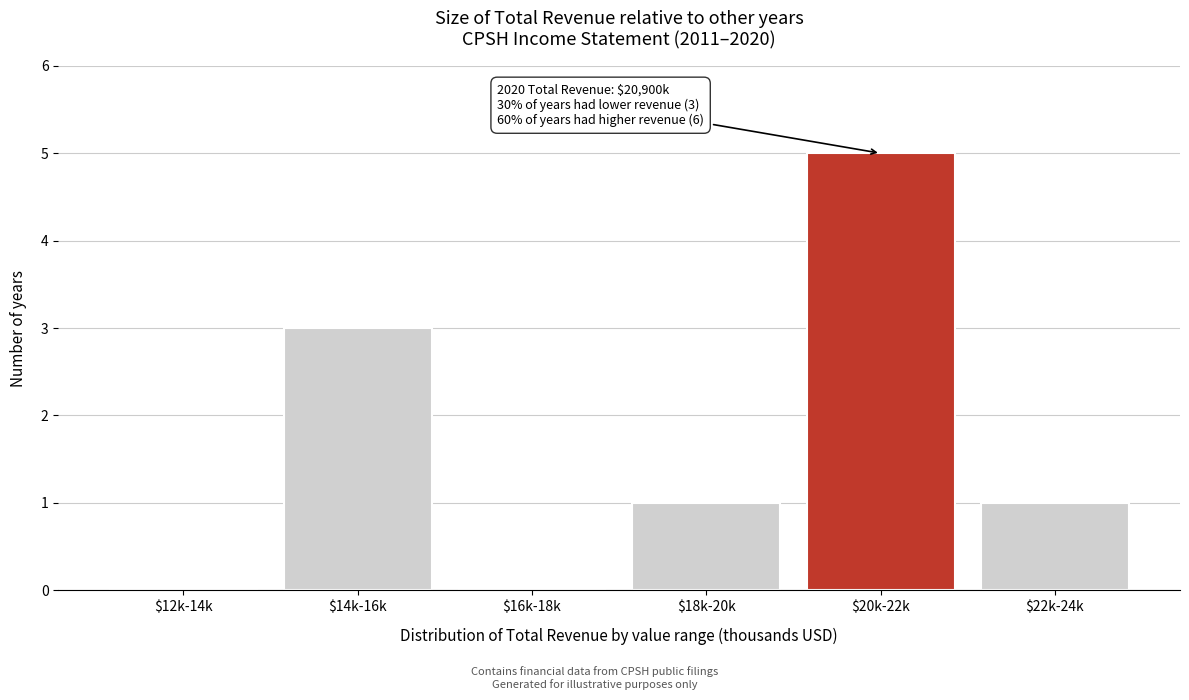

Is it true that the value at $20k-22k is 5?

True